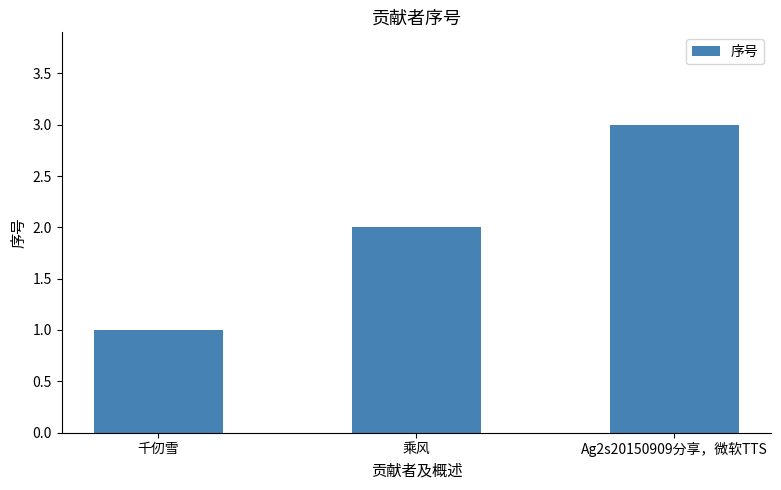

The chart shows a value of 3 at Ag2s20150909分享，微软TTS. True or false?

True